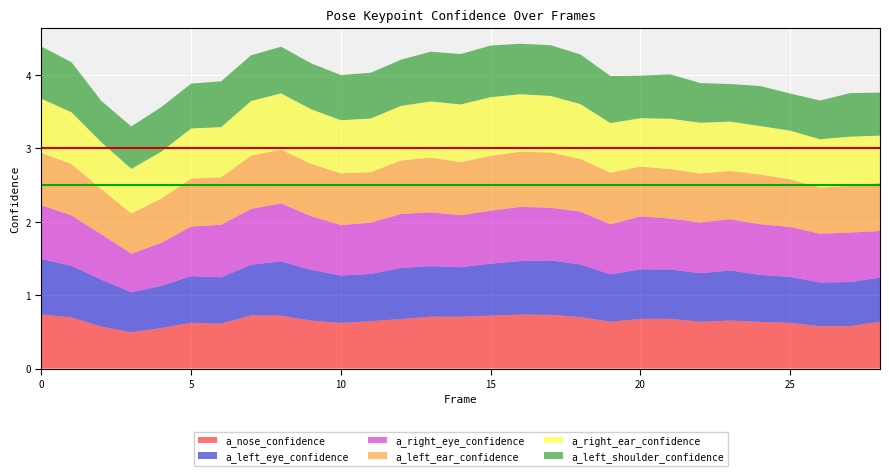

Reading left to right, list all the values displayed in this chart.

a_nose_confidence: 0=0.7	1=0.7	2=0.6	3=0.5	4=0.6	5=0.6	6=0.6	7=0.7	8=0.7	9=0.7	10=0.6	11=0.6	12=0.7	13=0.7	14=0.7	15=0.7	16=0.7	17=0.7	18=0.7	19=0.6	20=0.7	21=0.7	22=0.6	23=0.7	24=0.6	25=0.6	26=0.6	27=0.6	28=0.6
a_left_eye_confidence: 0=0.8	1=0.7	2=0.6	3=0.5	4=0.6	5=0.6	6=0.6	7=0.7	8=0.7	9=0.7	10=0.6	11=0.6	12=0.7	13=0.7	14=0.7	15=0.7	16=0.7	17=0.7	18=0.7	19=0.6	20=0.7	21=0.7	22=0.7	23=0.7	24=0.6	25=0.6	26=0.6	27=0.6	28=0.6
a_right_eye_confidence: 0=0.7	1=0.7	2=0.6	3=0.5	4=0.6	5=0.7	6=0.7	7=0.8	8=0.8	9=0.7	10=0.7	11=0.7	12=0.7	13=0.7	14=0.7	15=0.7	16=0.7	17=0.7	18=0.7	19=0.7	20=0.7	21=0.7	22=0.7	23=0.7	24=0.7	25=0.7	26=0.7	27=0.7	28=0.6
a_left_ear_confidence: 0=0.7	1=0.7	2=0.6	3=0.5	4=0.6	5=0.7	6=0.6	7=0.7	8=0.7	9=0.7	10=0.7	11=0.7	12=0.7	13=0.7	14=0.7	15=0.7	16=0.8	17=0.8	18=0.7	19=0.7	20=0.7	21=0.7	22=0.7	23=0.7	24=0.7	25=0.6	26=0.6	27=0.6	28=0.7
a_right_ear_confidence: 0=0.7	1=0.7	2=0.6	3=0.6	4=0.6	5=0.7	6=0.7	7=0.7	8=0.8	9=0.7	10=0.7	11=0.7	12=0.7	13=0.8	14=0.8	15=0.8	16=0.8	17=0.8	18=0.7	19=0.7	20=0.7	21=0.7	22=0.7	23=0.7	24=0.7	25=0.7	26=0.7	27=0.7	28=0.6
a_left_shoulder_confidence: 0=0.7	1=0.7	2=0.6	3=0.6	4=0.6	5=0.6	6=0.6	7=0.6	8=0.6	9=0.6	10=0.6	11=0.6	12=0.6	13=0.7	14=0.7	15=0.7	16=0.7	17=0.7	18=0.7	19=0.6	20=0.6	21=0.6	22=0.5	23=0.5	24=0.5	25=0.5	26=0.5	27=0.6	28=0.6